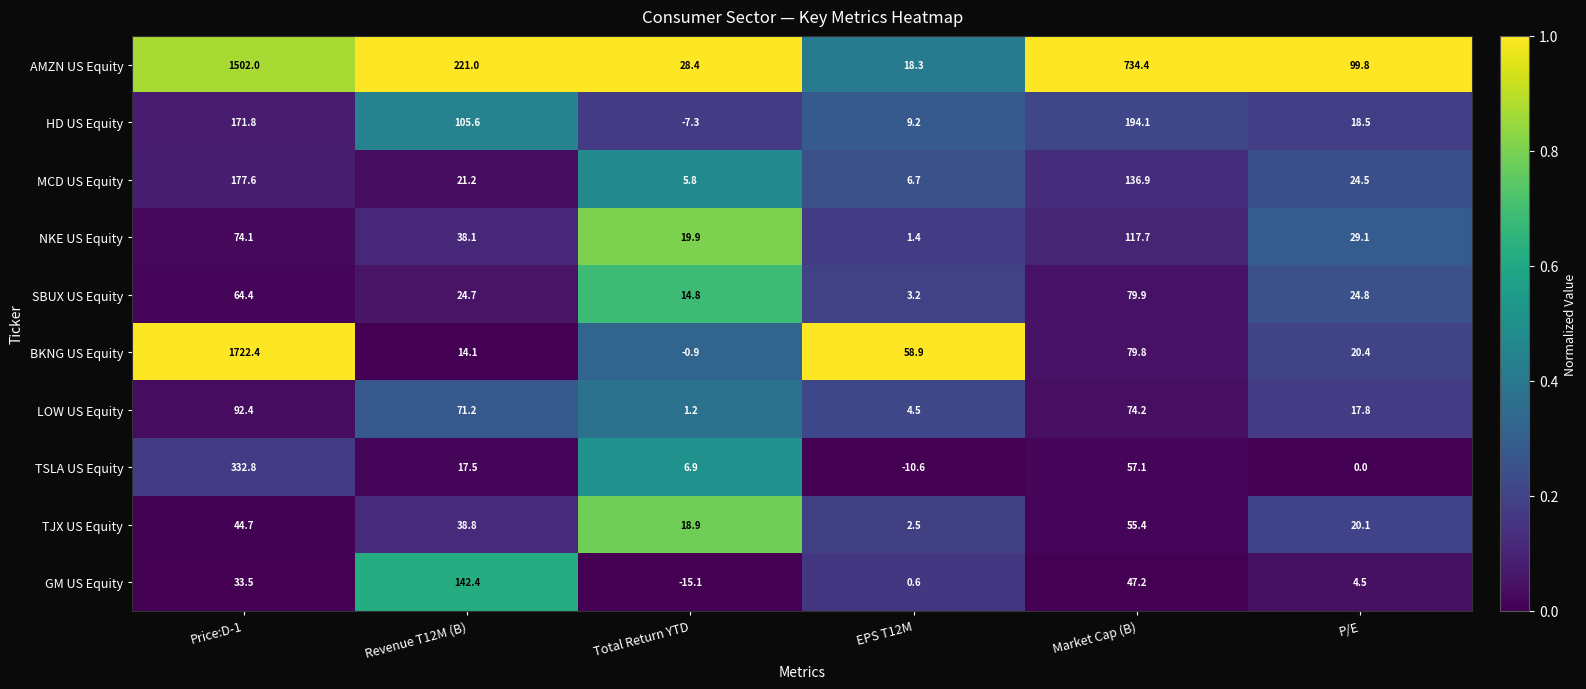

What is the difference between the second highest and second lowest values in the TJX US Equity series?

25.8